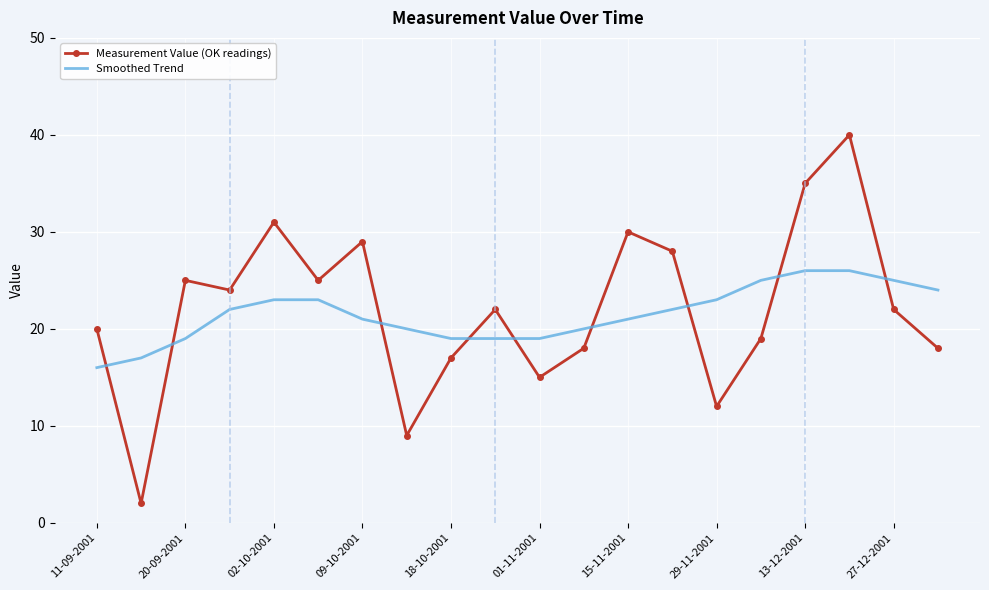

What is the greatest value displayed?

40